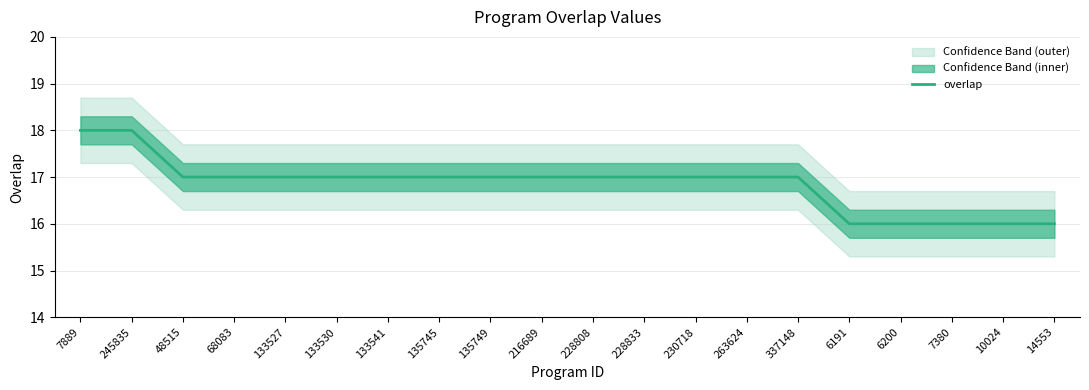

How many data points are above 17?

2